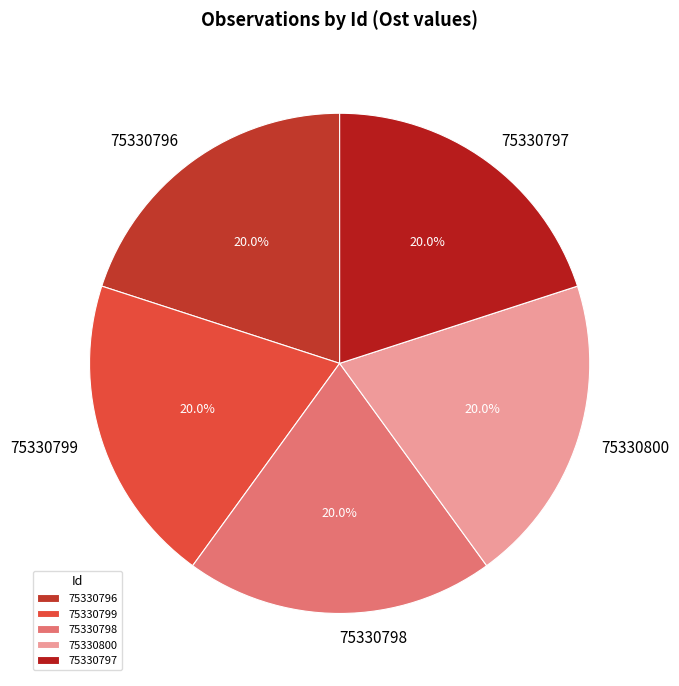

To the nearest percent, what percentage of the pie is 75330796?

20%